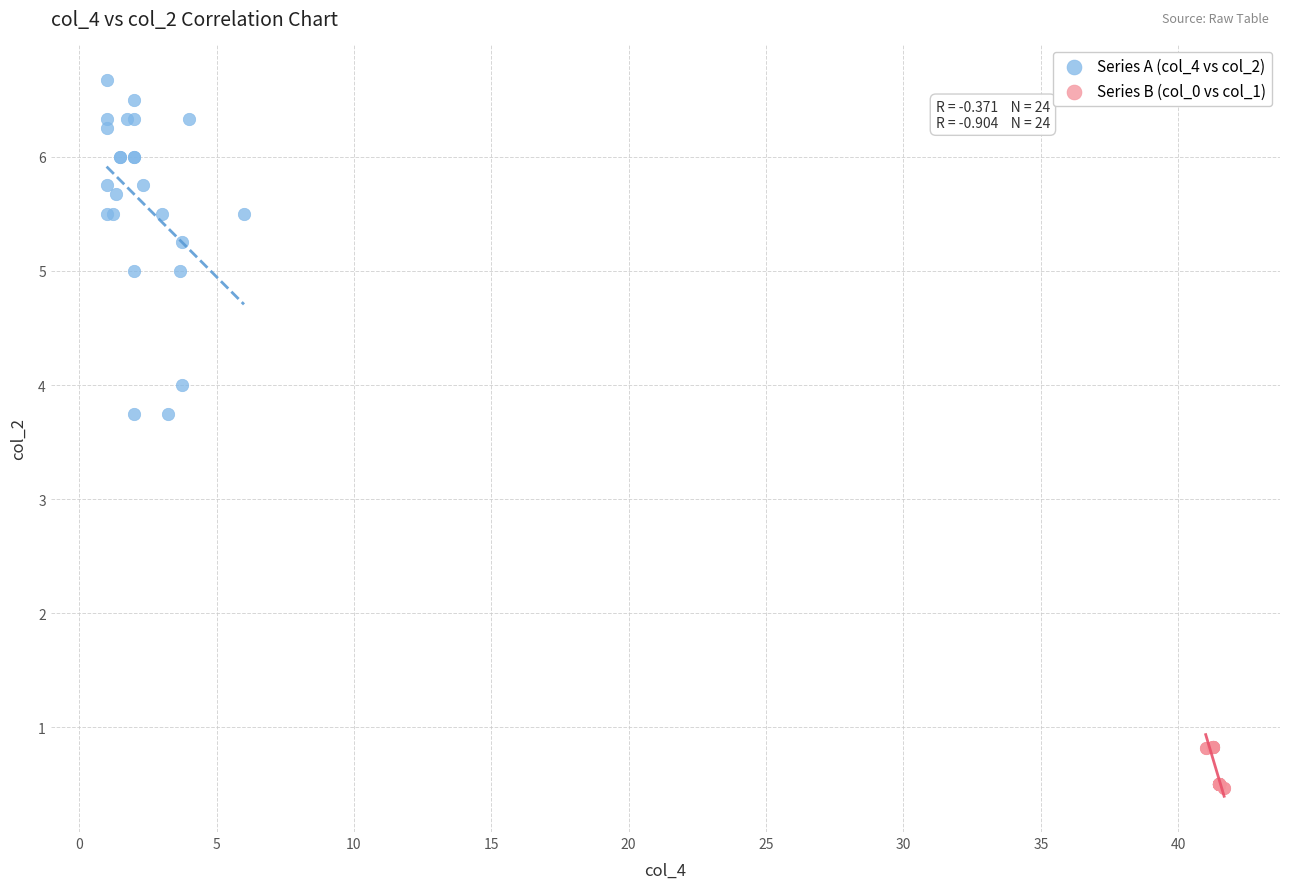

What are all the series names shown in the legend?

Series A (col_4 vs col_2), Series B (col_0 vs col_1)